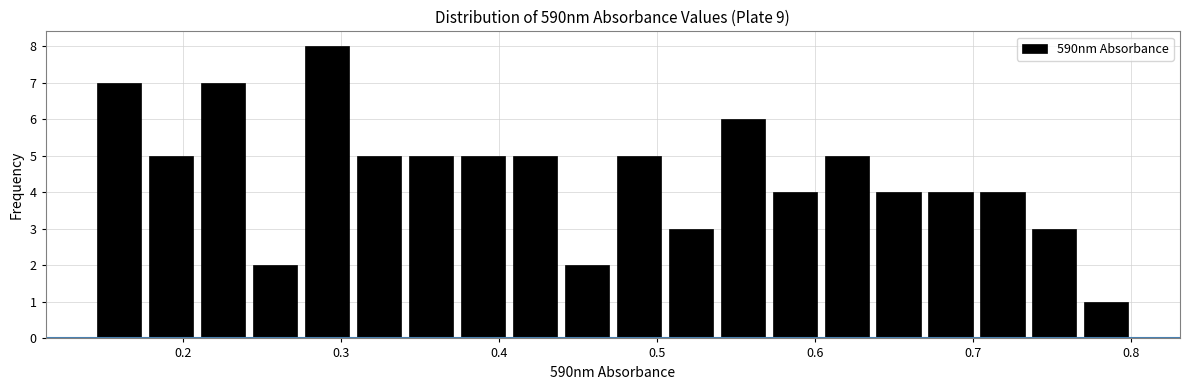

Around what value on the x-axis is the tallest bar? Give the approximate position of its centre, as read against the axis.

0.29